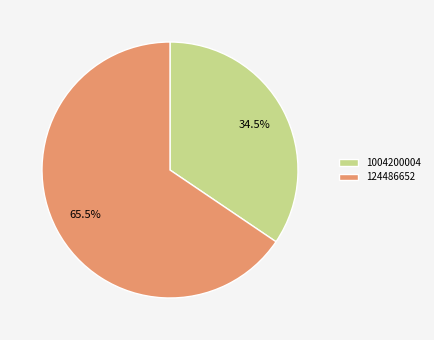

Does 1004200004 account for over 50% of the chart?

No